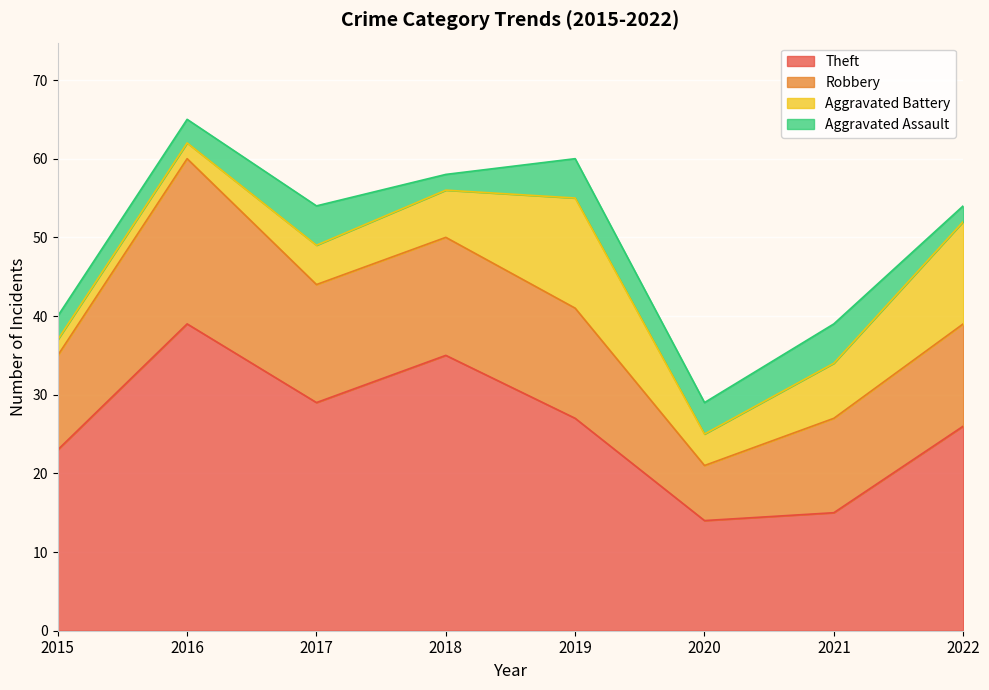

Count the number of data series in this chart.

4